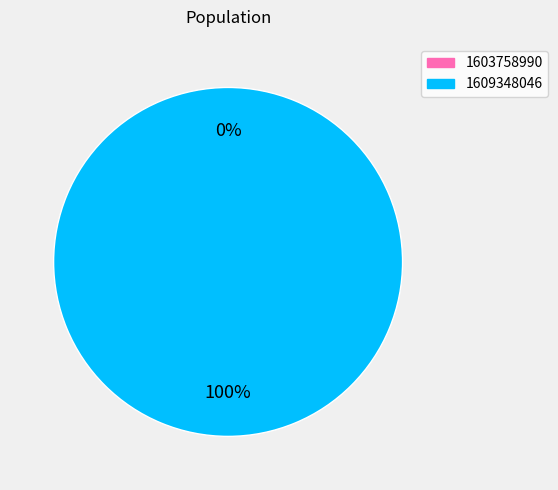

Which category accounts for the majority?

1609348046